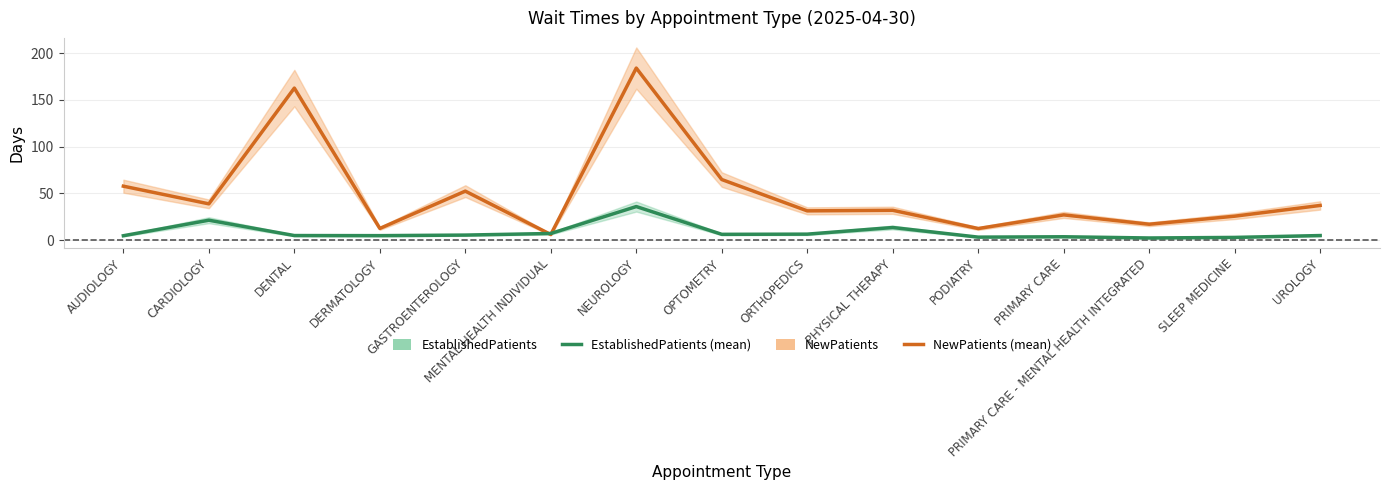

Reading right to left, what are all the values shown in this chart?

NewPatients: 37.1	25.6	17.0	27.0	12.4	31.9	31.3	64.8	184.0	6.0	52.4	12.5	162.6	38.8	57.7
EstablishedPatients: 4.9	2.9	2.3	3.6	3.2	13.5	6.4	6.2	35.9	7.1	5.4	4.8	4.9	21.3	4.7